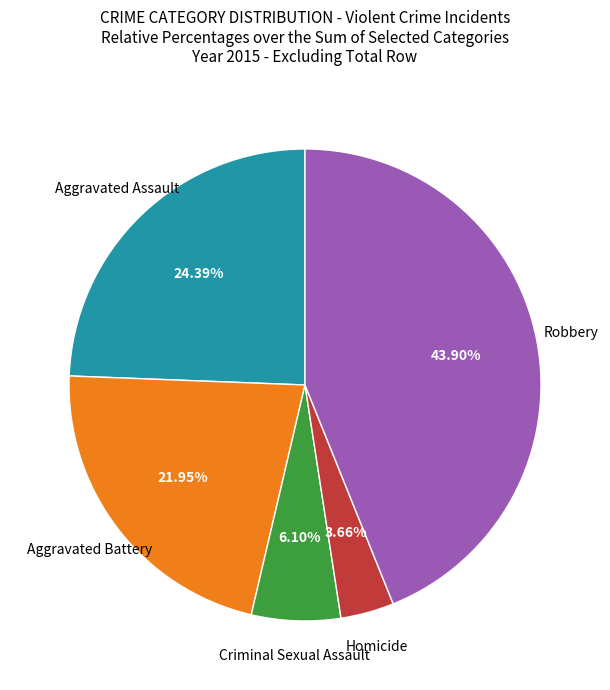

Combined, what portion of the pie is Criminal Sexual Assault and Robbery?

50.0%